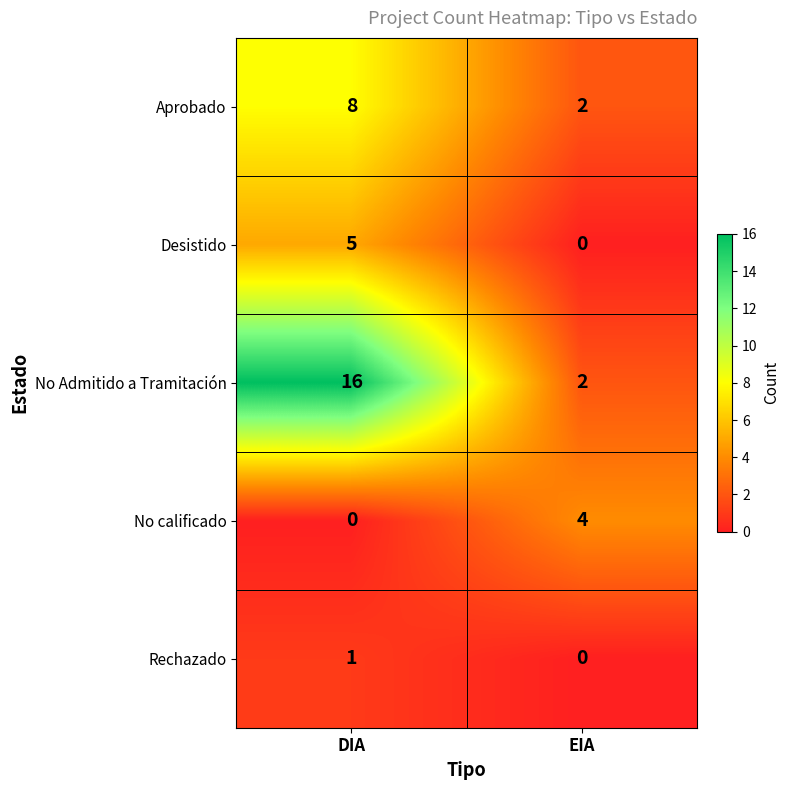

True or false: No Admitido a Tramitación has a value of 24 at DIA.

False